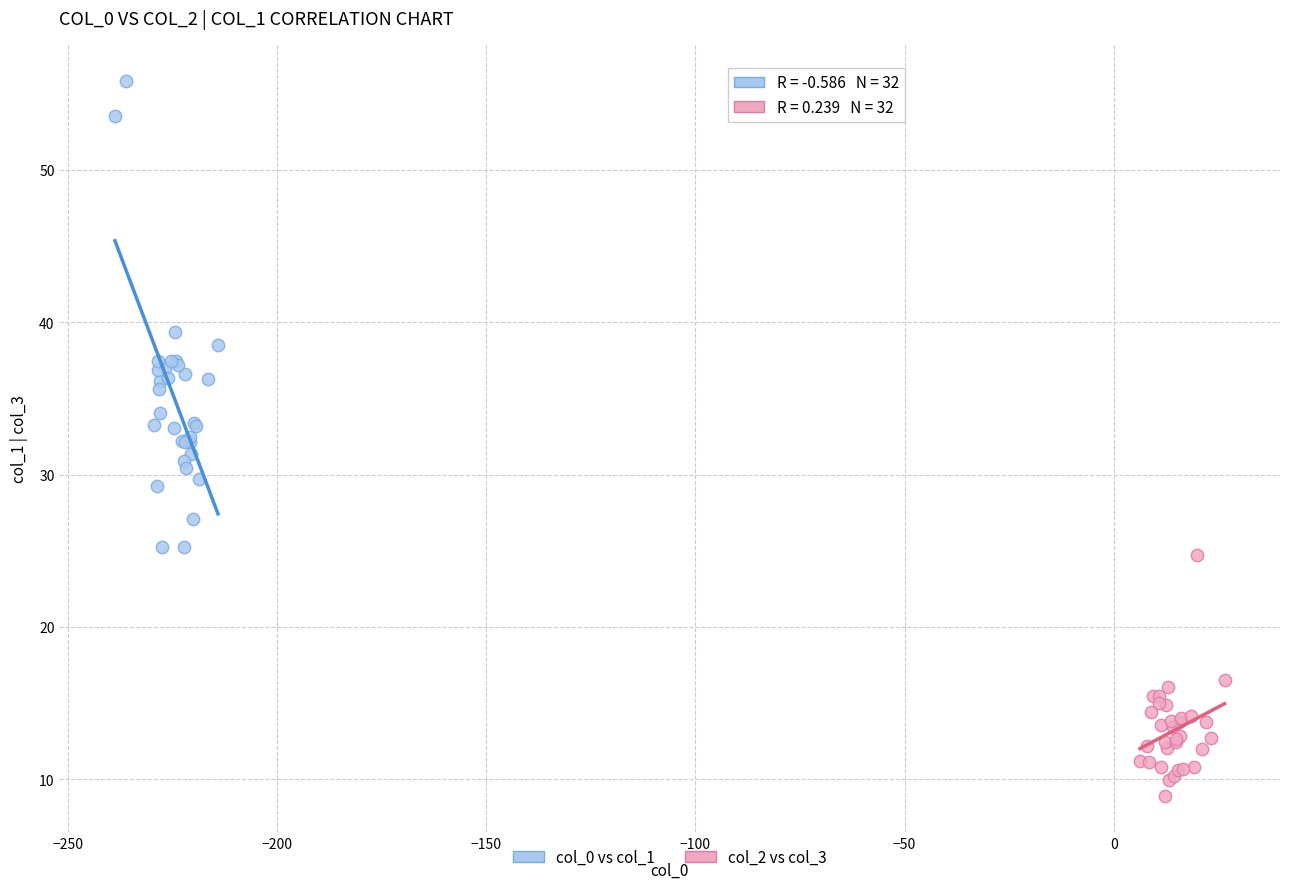

Which series contains the lowest Y value?

col_2 vs col_3